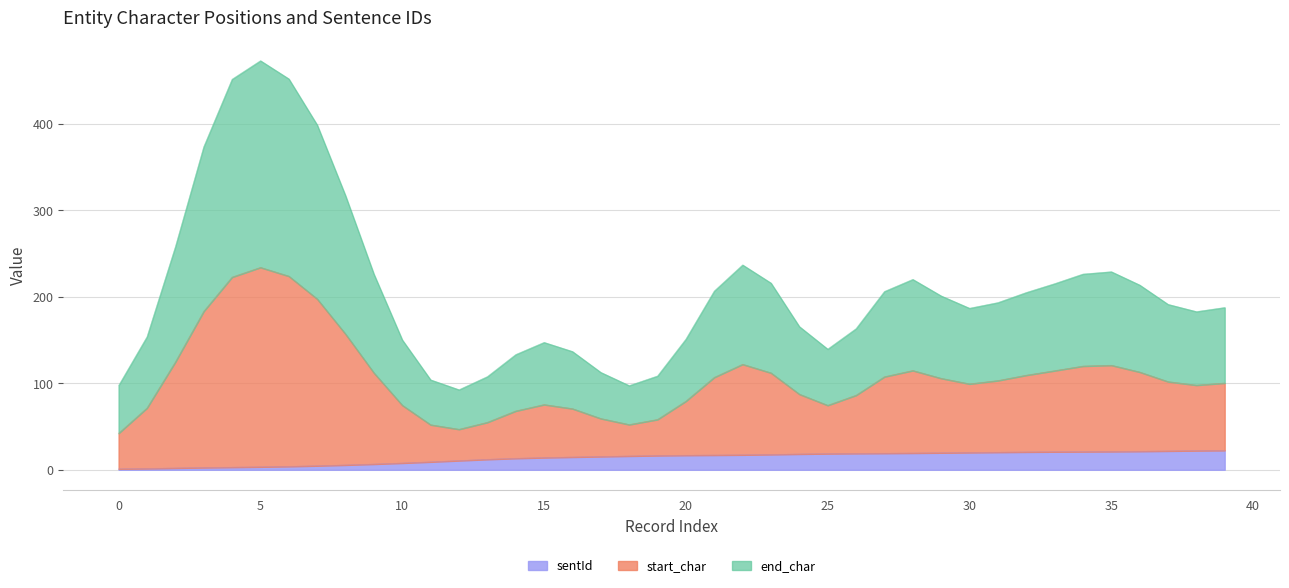

What is the maximum value for sentId?

22.4